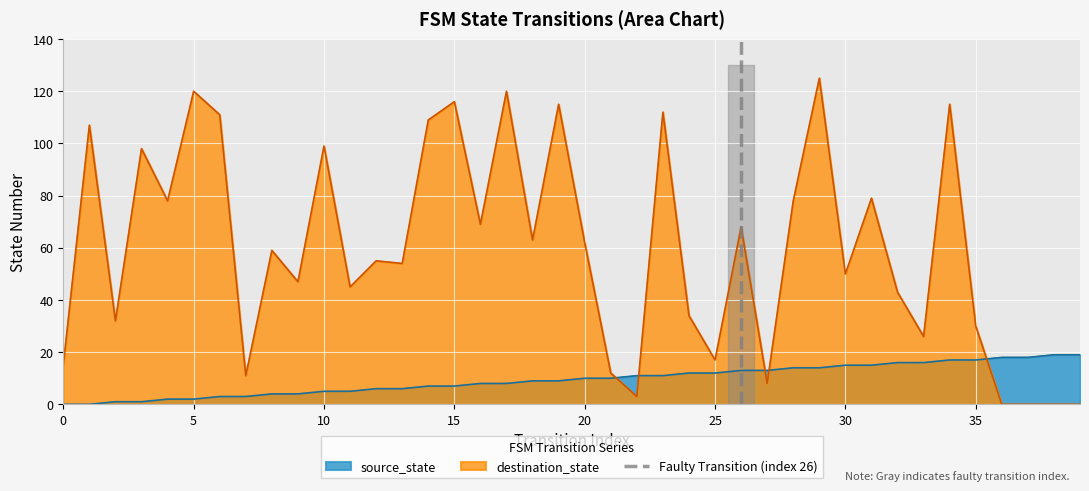

Which series ends up on top after the final intersection of destination_state and source_state?

source_state